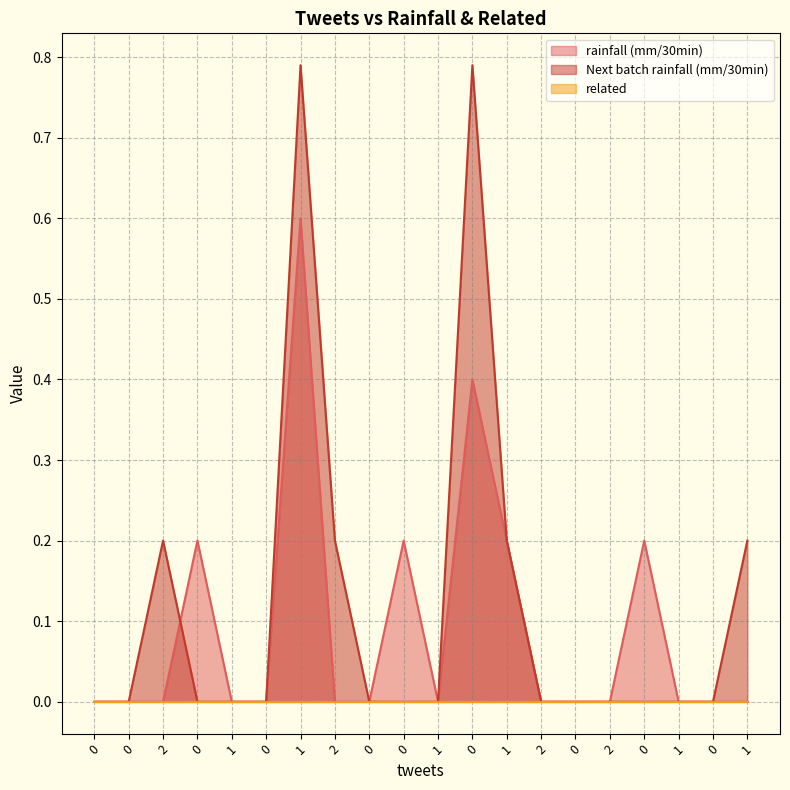

Is the value of rainfall (mm/30min) at 1 greater than the value of Next batch rainfall (mm/30min) at 2?

No